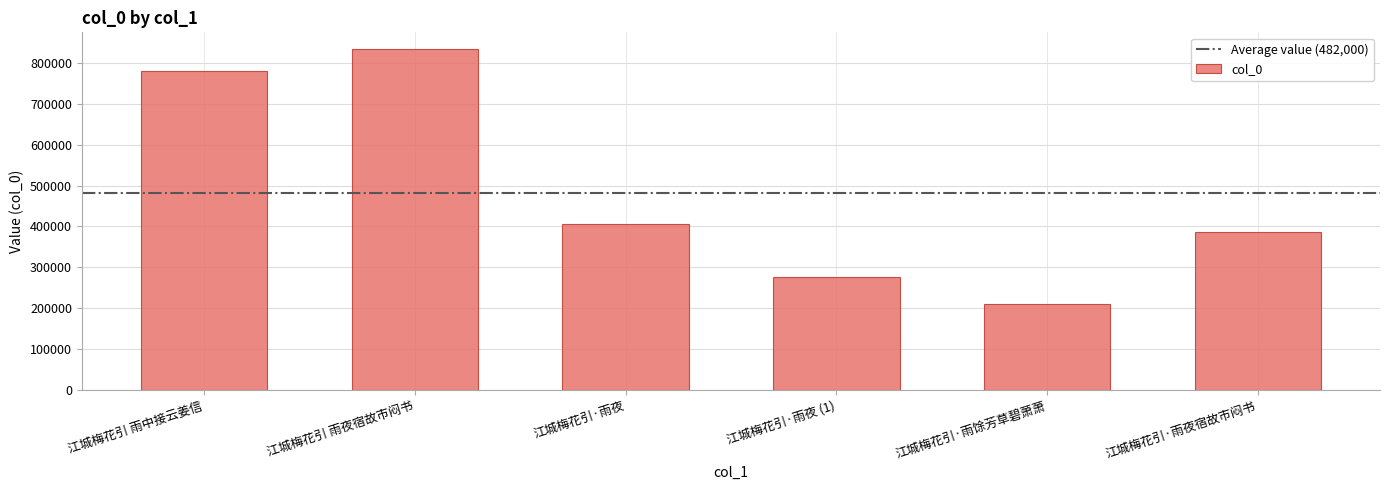

What is the label of the 5th bar from the right?

江城梅花引 雨夜宿故市闷书